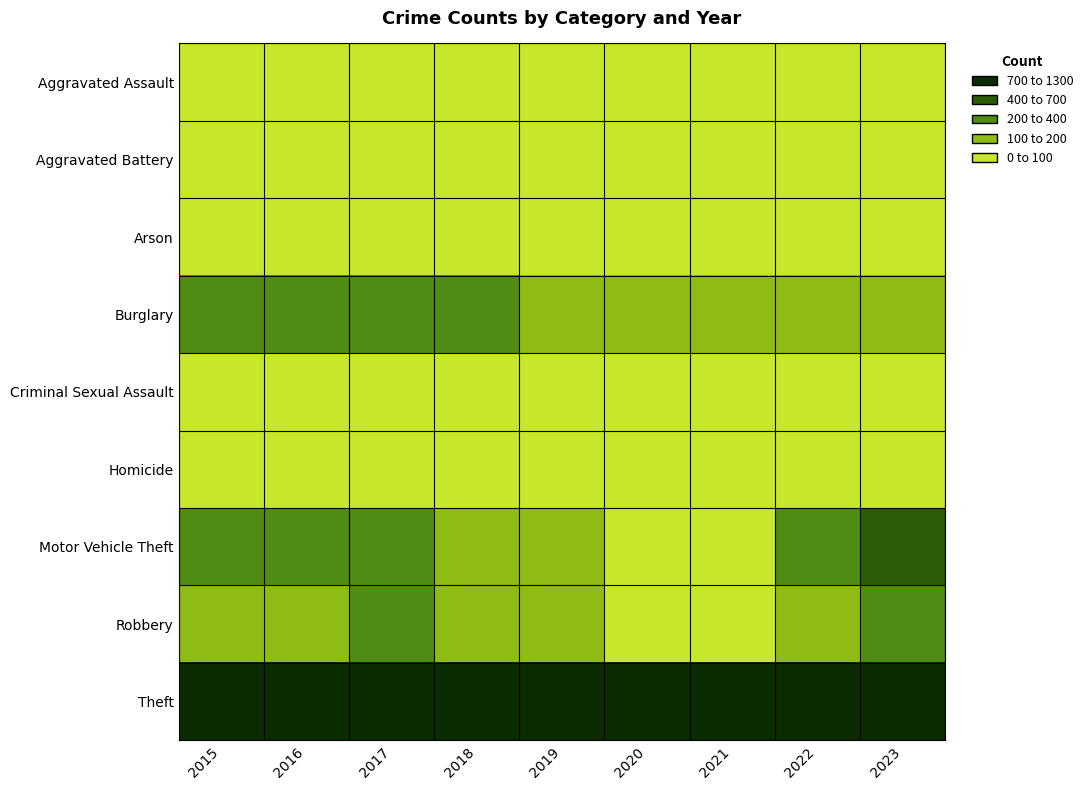

What is the total value across all series at 2015?

1768